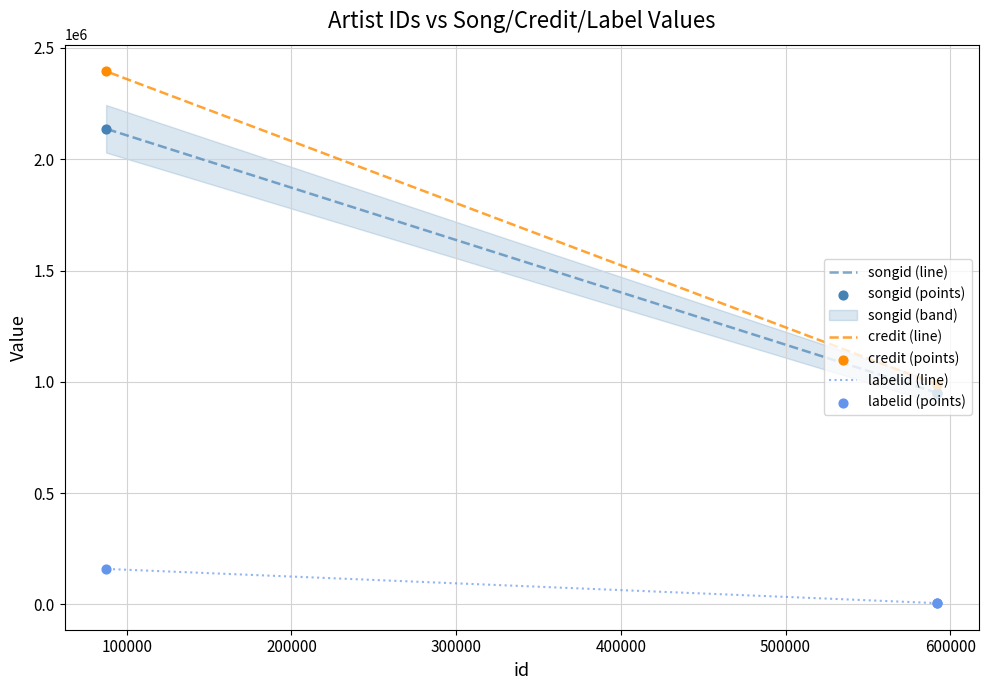

What are all the series names shown in the legend?

songid (line), credit (line), labelid (line), songid (points), credit (points), labelid (points)